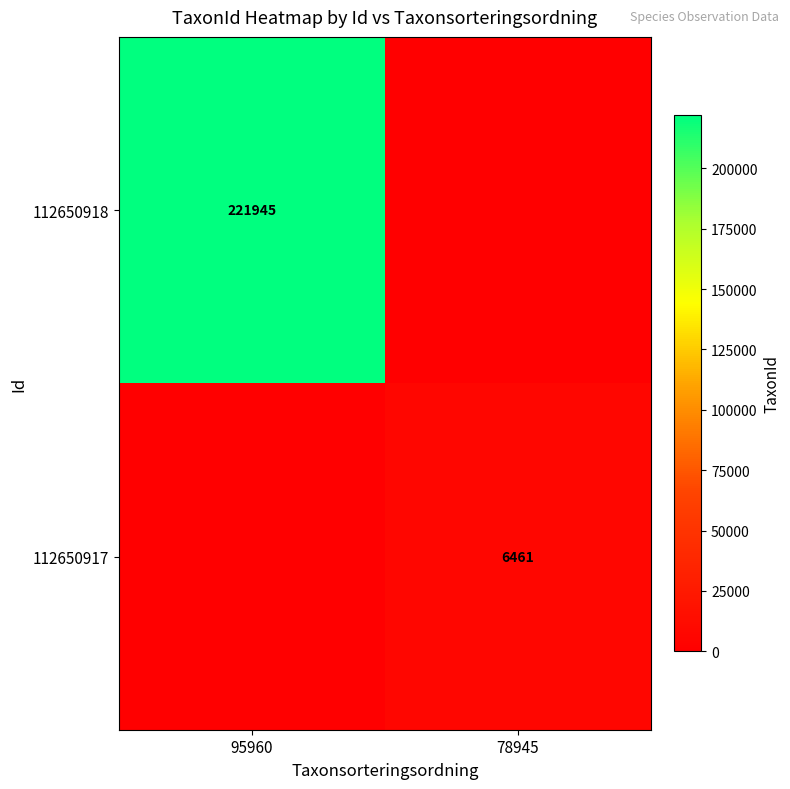

The 112650917 series shows 6461 at 78945. True or false?

True